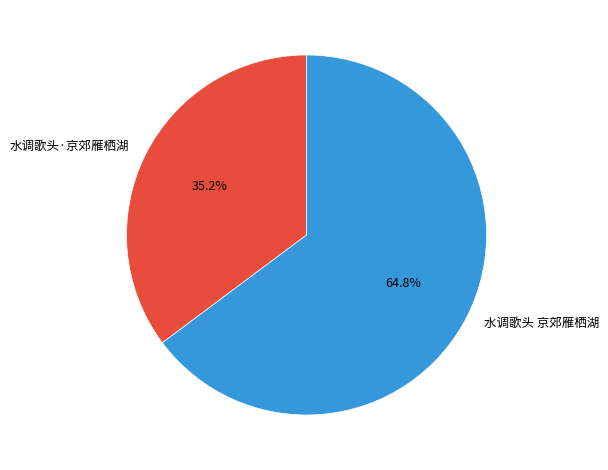

To the nearest percent, what is the average slice percentage?

50%